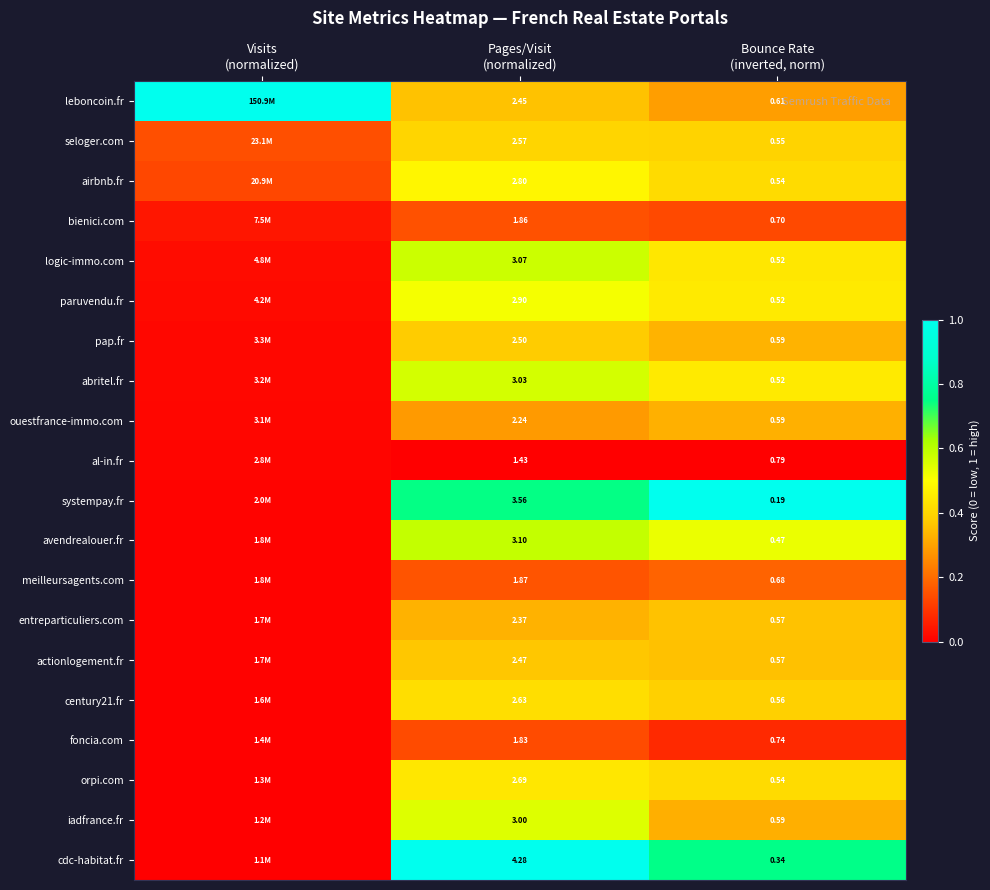

What is the difference between the maximum and minimum values in the entreparticuliers.com series?

0.4